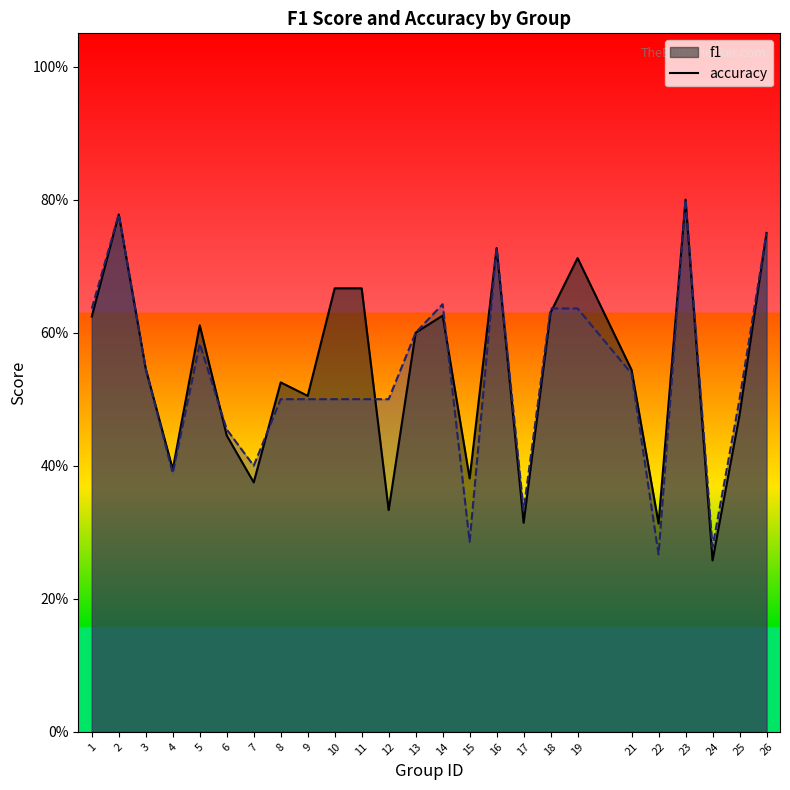

At 2, list the series in order from largest to smallest.

f1, accuracy